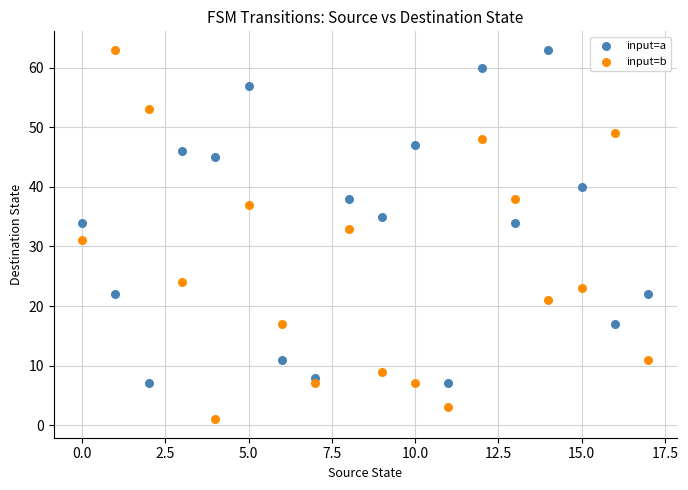

Which series contains the lowest Y value?

input=b